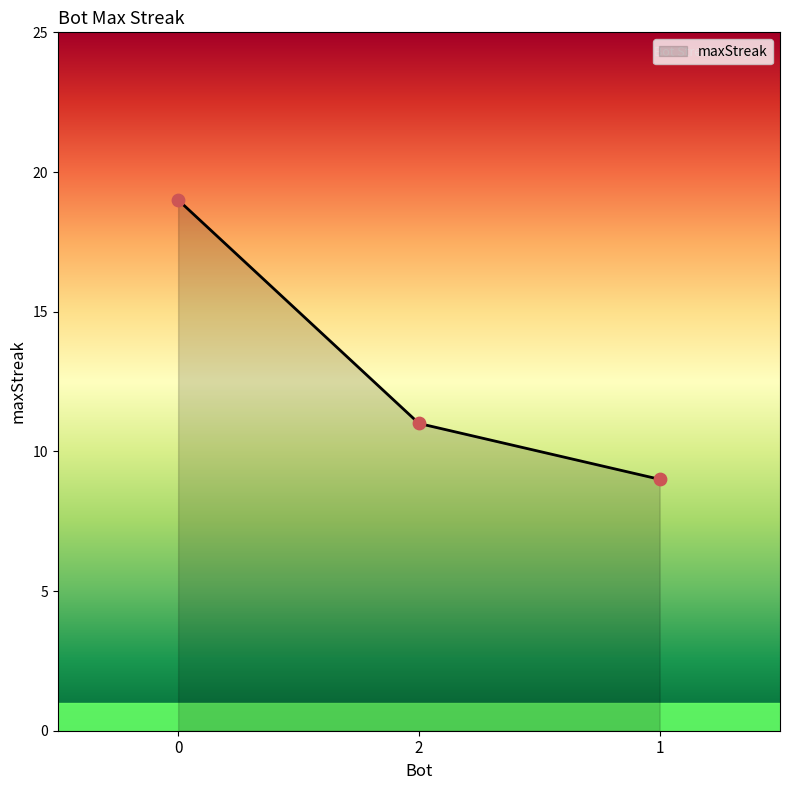

What is the ratio of the value at 1 to the value at 0?

0.5